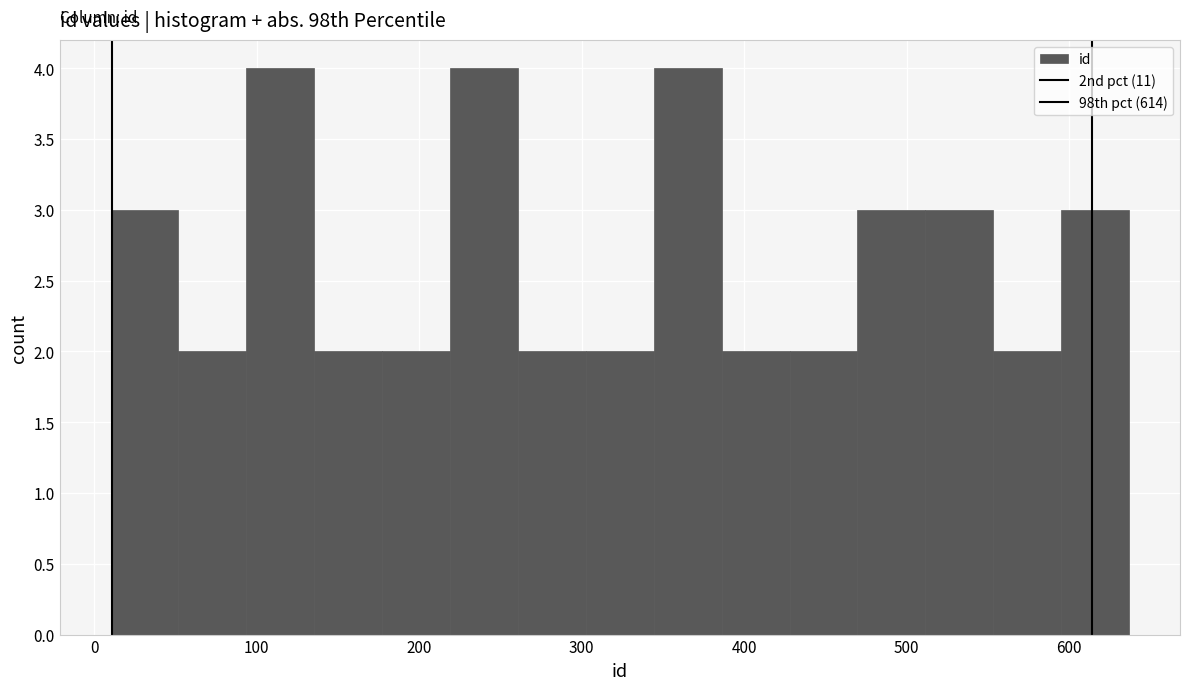

How tall is the bar that spans 600 to 640 on the x-axis? Neither the bar edges nor the heights are printed on the chart, so give them approximately, as read against the axes.

3